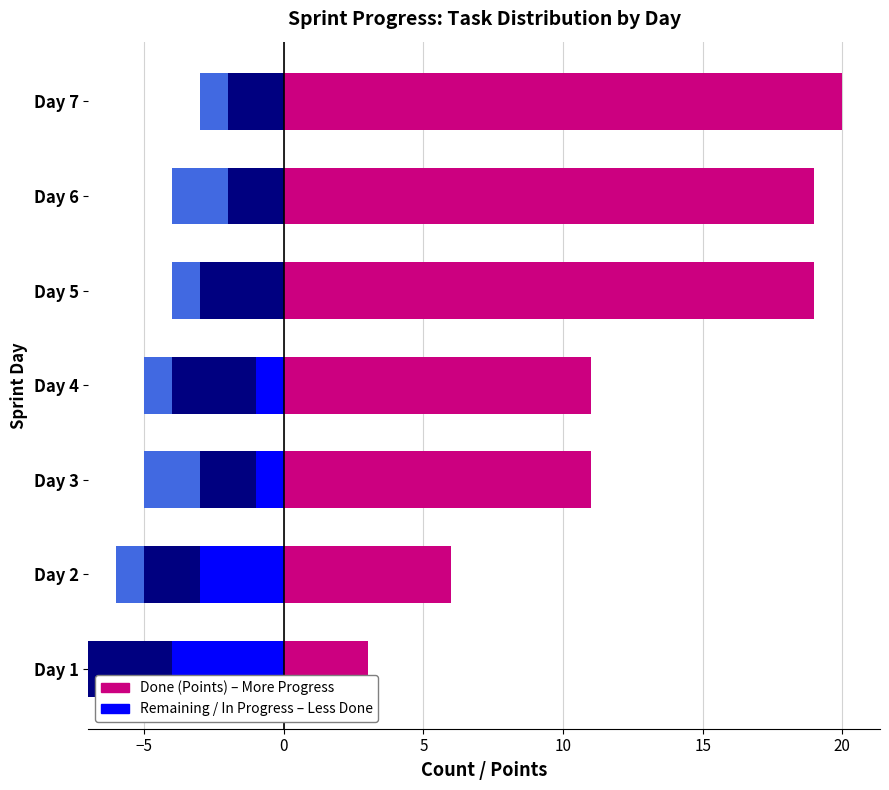

What position from the left is 15?

6